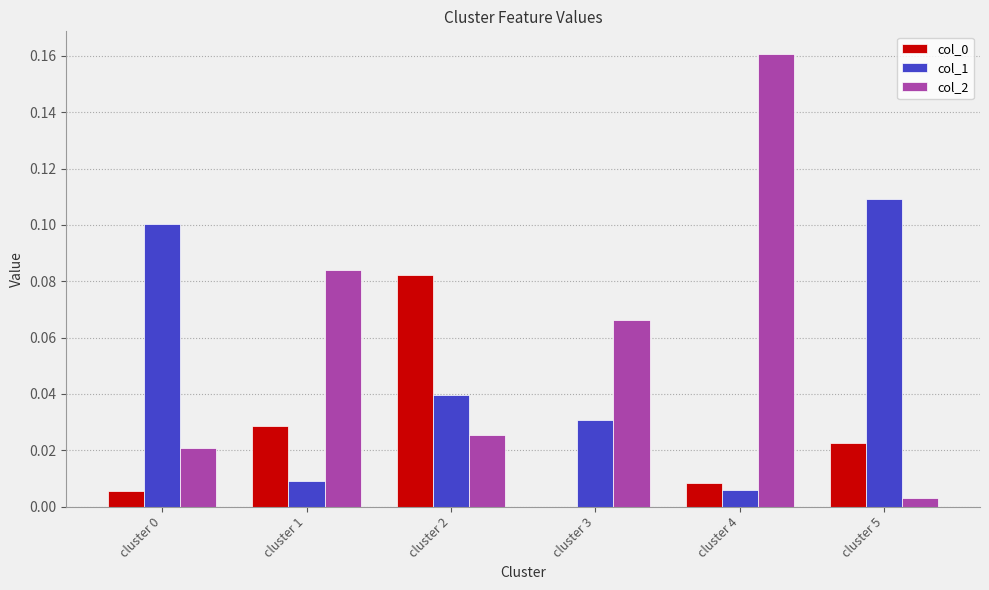

What is the sum of all col_1 values?

0.3